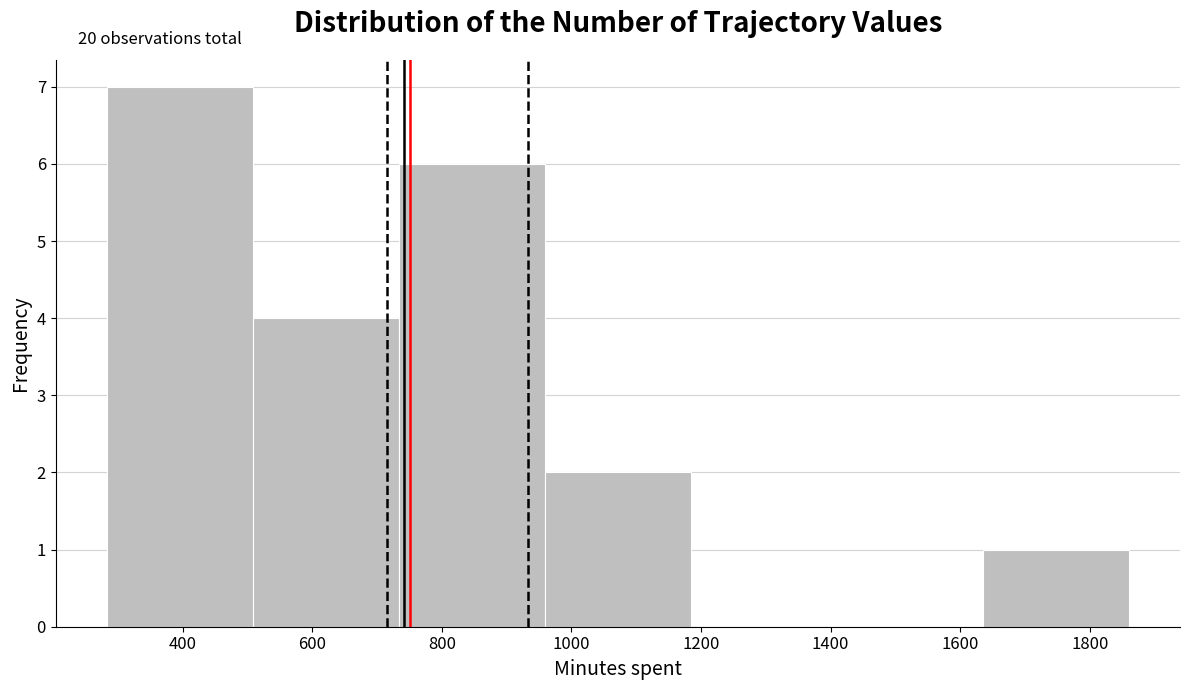

Which range on the x-axis has the tallest bar?

280 to 500